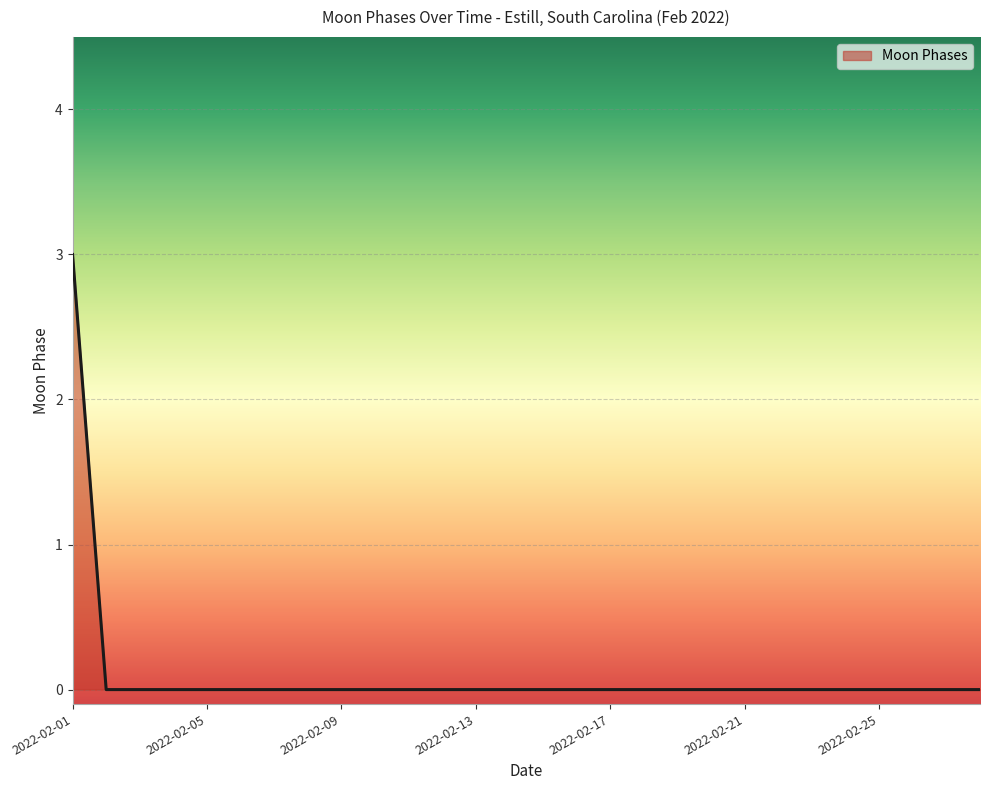

What is the difference between the maximum and minimum values?

3